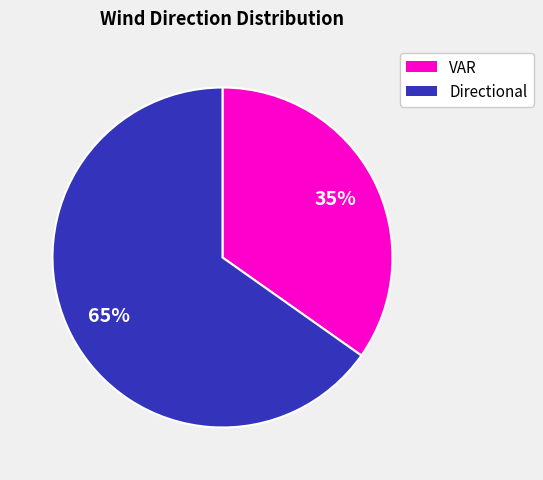

To the nearest percent, what is the average slice percentage?

50%